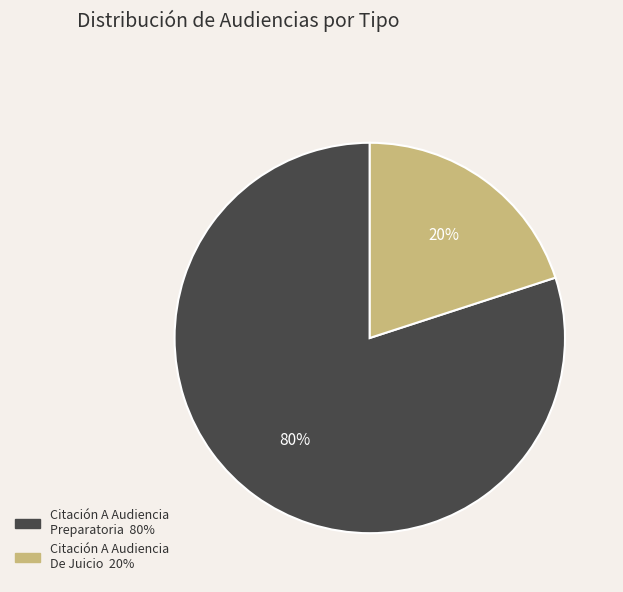

The Citación A Audiencia Preparatoria slice represents 86% of the pie. True or false?

False